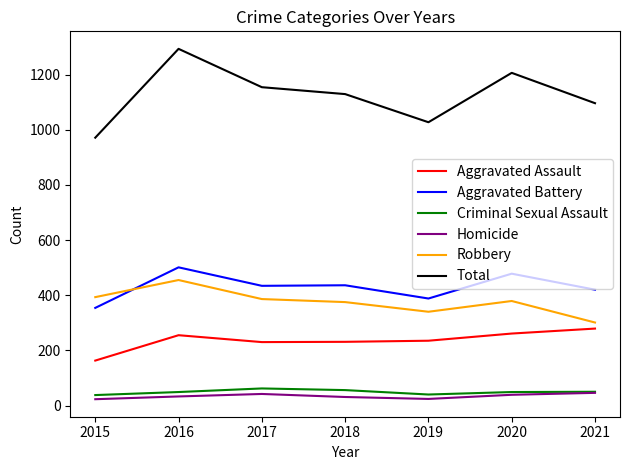

What is the sum of all Homicide values?

238